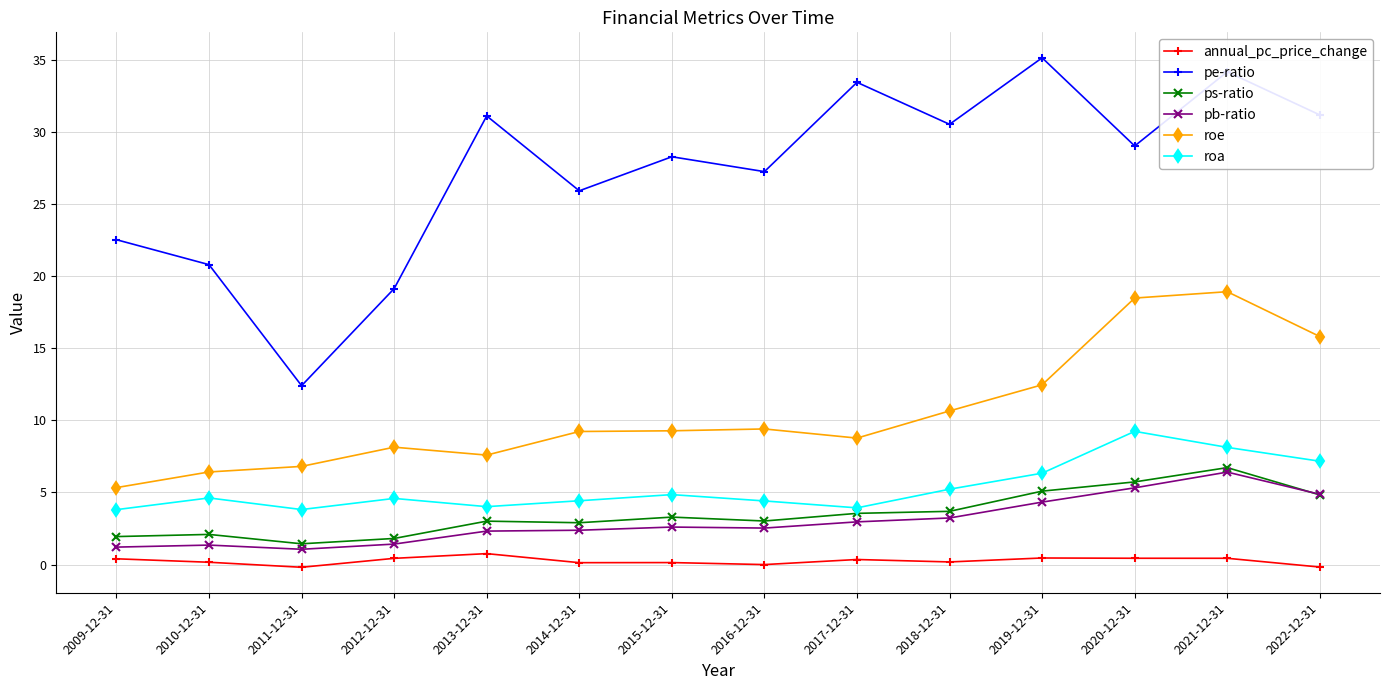

Is it true that roa equals 5.2 at 2018-12-31?

True